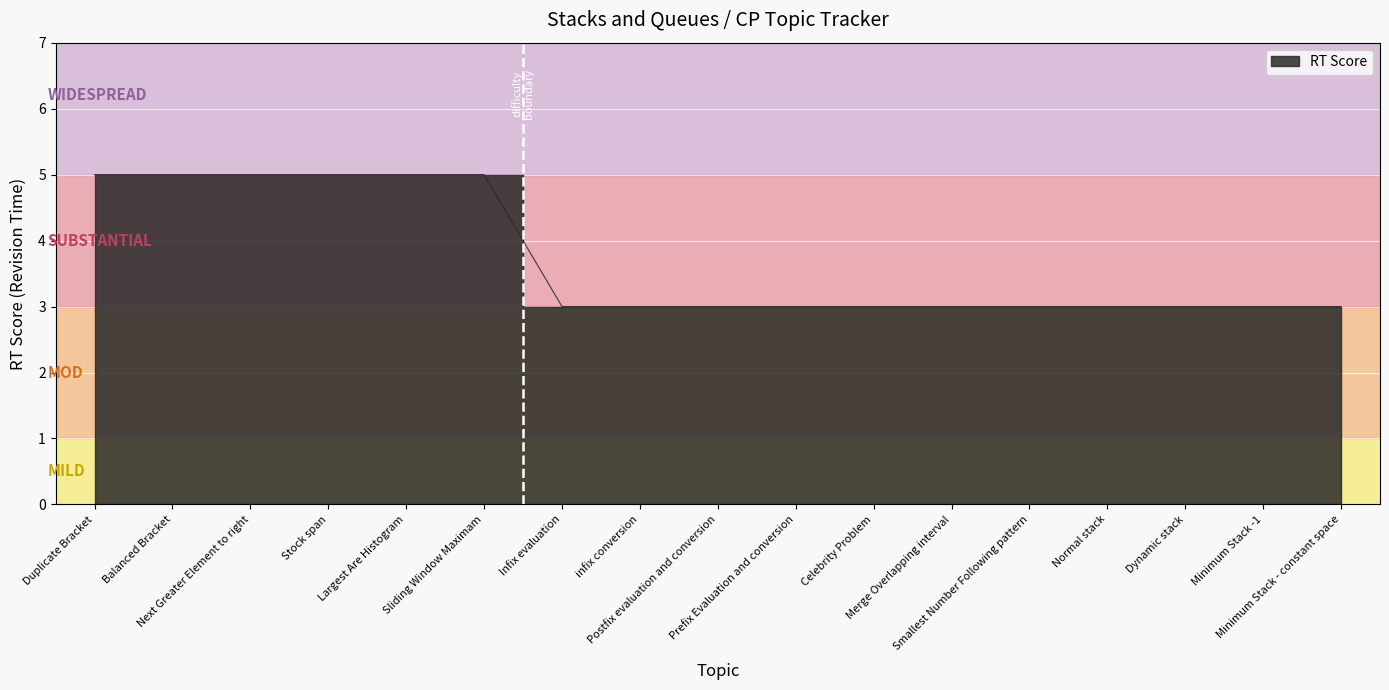

Reading left to right, what are all the values shown in this chart?

Duplicate Bracket=5	Balanced Bracket=5	Next Greater Element to right=5	Stock span=5	Largest Are Histogram=5	Sliding Window Maximam=5	Infix evaluation=3	infix conversion=3	Postfix evaluation and conversion=3	Prefix Evaluation and conversion=3	Celebrity Problem=3	Merge Overlapping interval=3	Smallest Number Following pattern=3	Normal stack=3	Dynamic stack=3	Minimum Stack -1=3	Minimum Stack - constant space=3